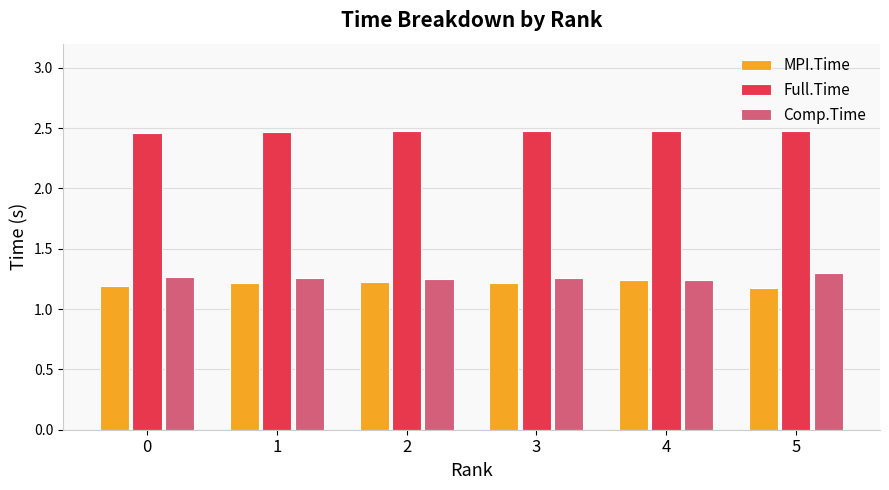

How many bars are there in total?

18